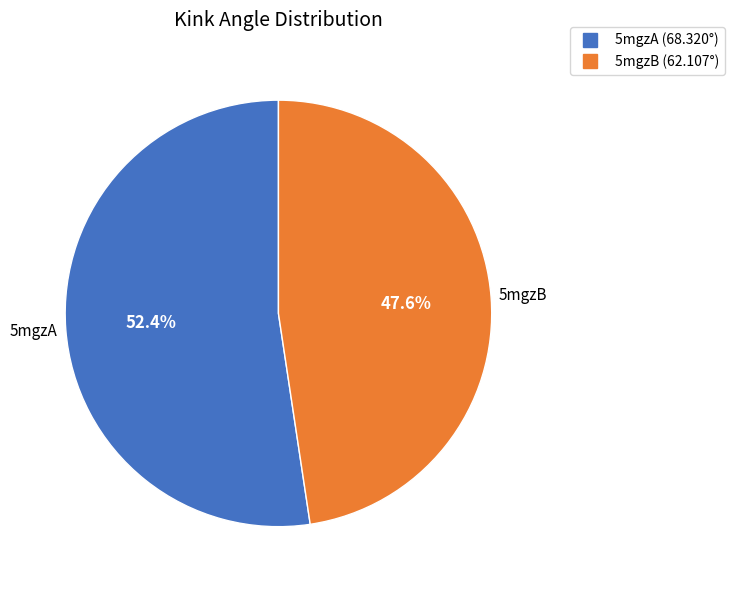

The 5mgzA slice represents 39% of the pie. True or false?

False